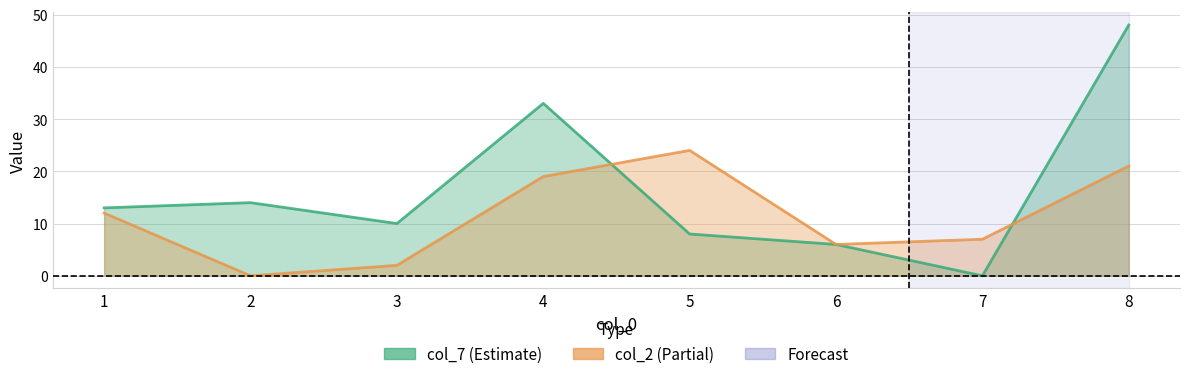

Does the chart have visible grid lines?

Yes